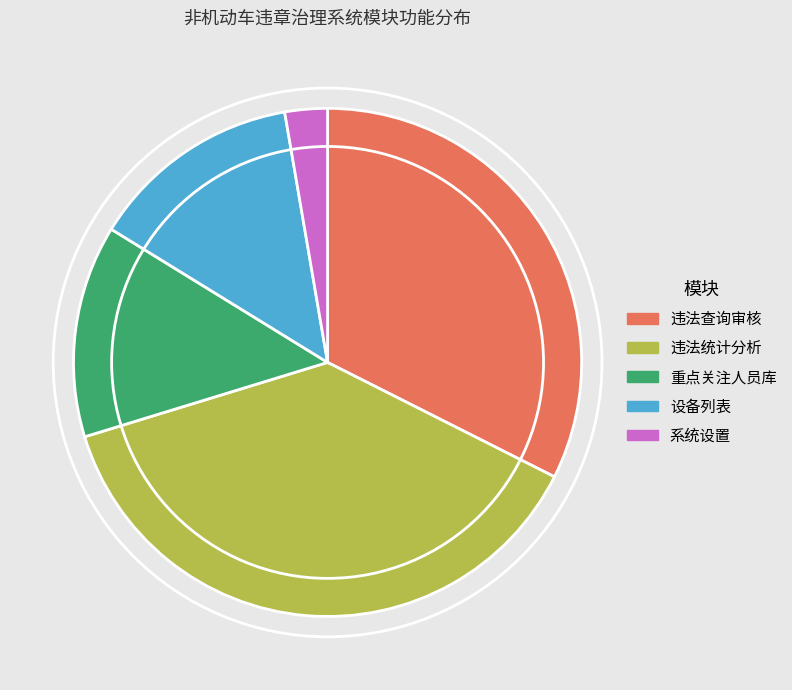

Which slice is the smallest?

系统设置